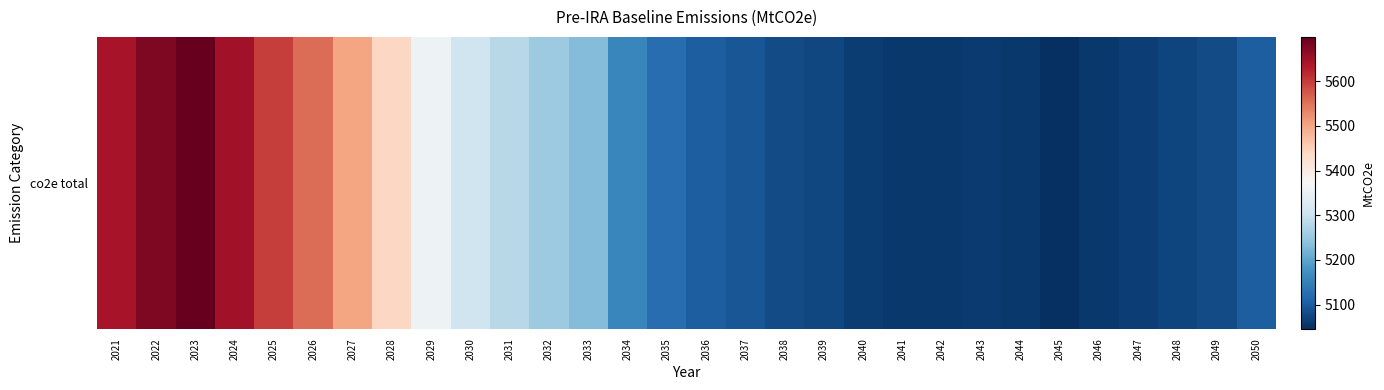

The chart shows a value of 5075.7 at 2039. True or false?

True